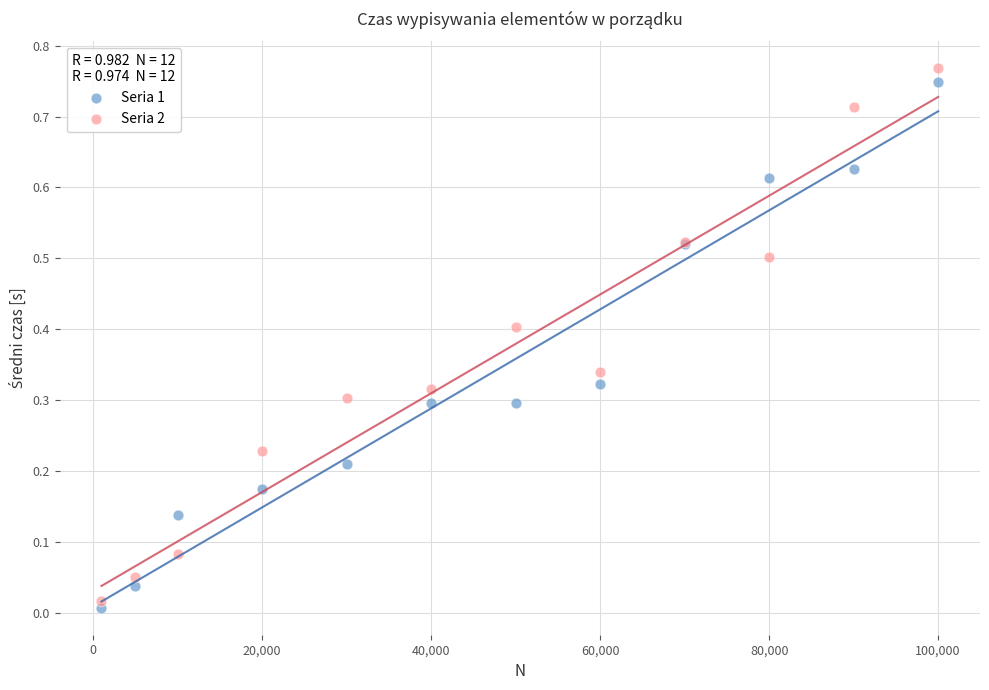

Which series has the widest spread of Y values?

Seria 2